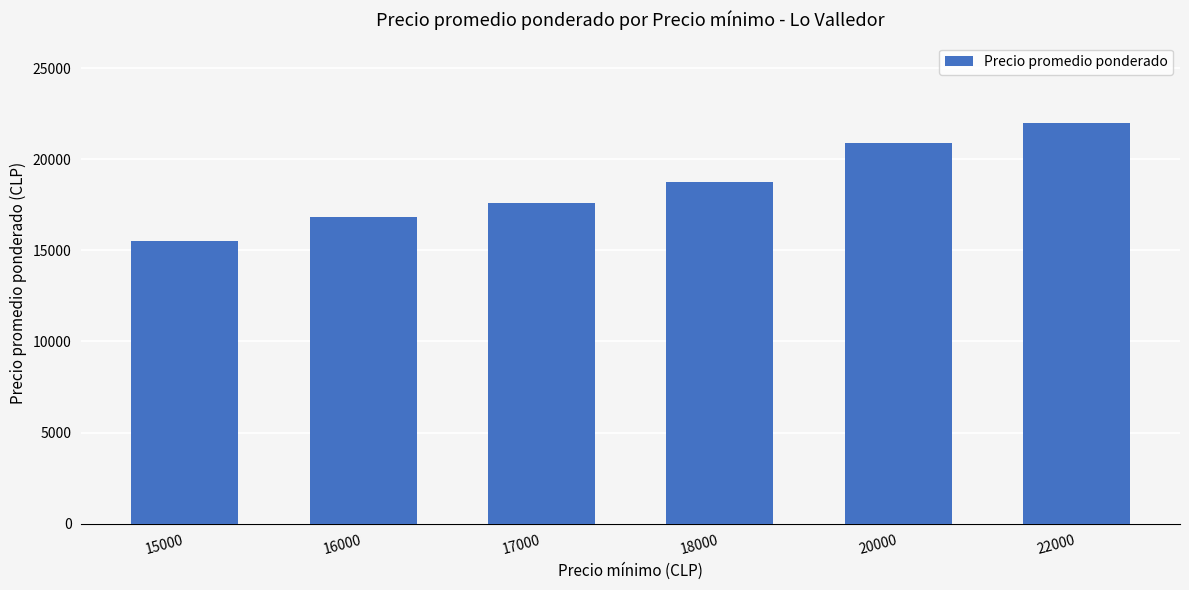

Reading right to left, list all the values displayed in this chart.

22000	20909	18775	17603	16831	15492